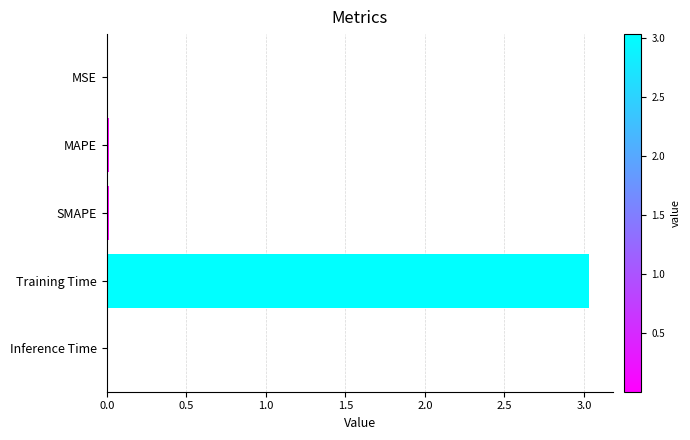

At which category does the chart reach its peak across all series?

Training Time